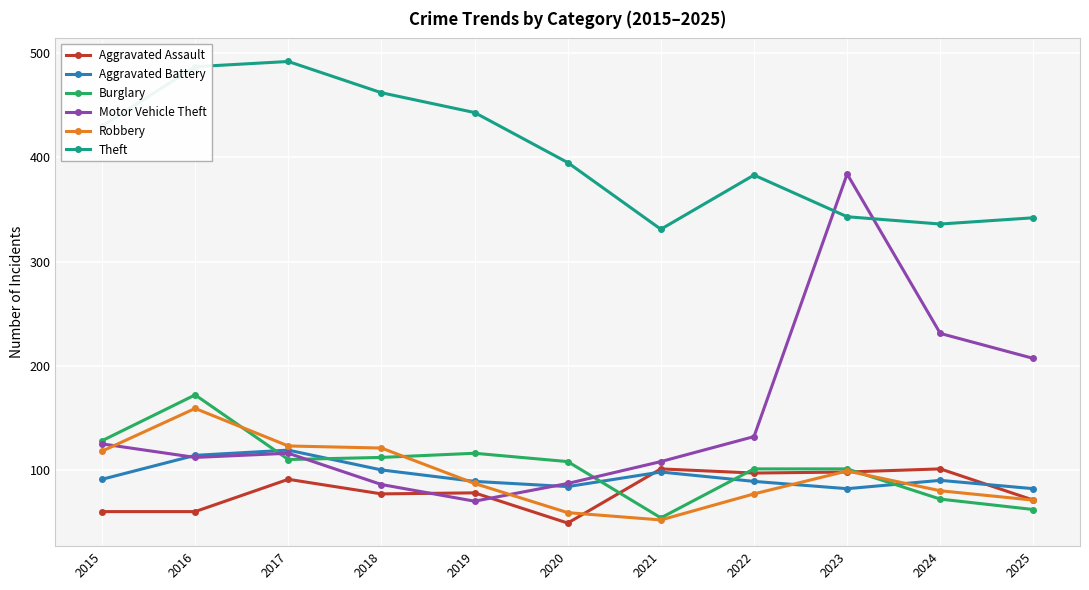

What is the approximate value of Theft at 2023?

343